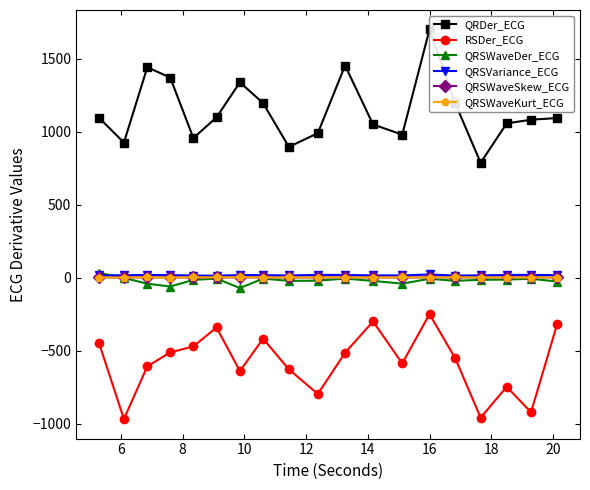

True or false: QRSWaveSkew_ECG has more than 2 points higher than both neighbors.

True